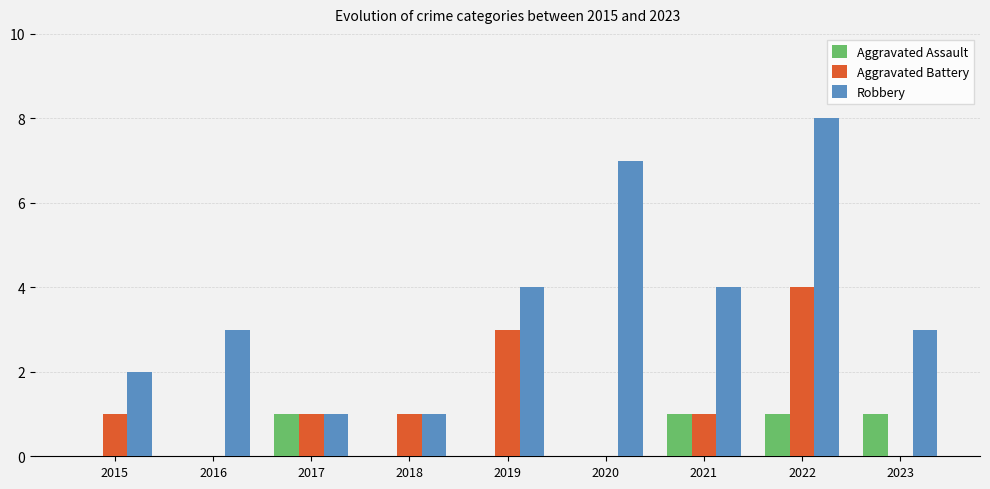

Reading left to right, transcribe all the data shown in this chart.

Aggravated Assault: 0	0	1	0	0	0	1	1	1
Aggravated Battery: 1	0	1	1	3	0	1	4	0
Robbery: 2	3	1	1	4	7	4	8	3